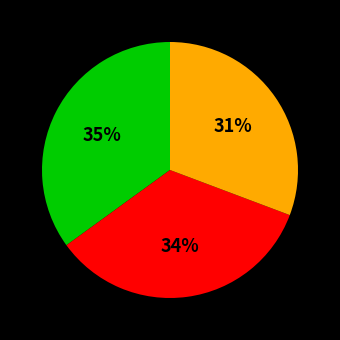

Is there any slice that represents more than half of the pie?

No